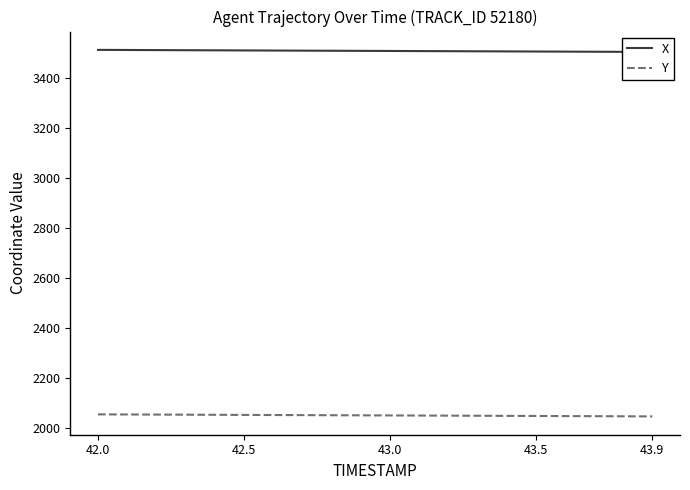

Read the Y value at 43.5.

2046.6